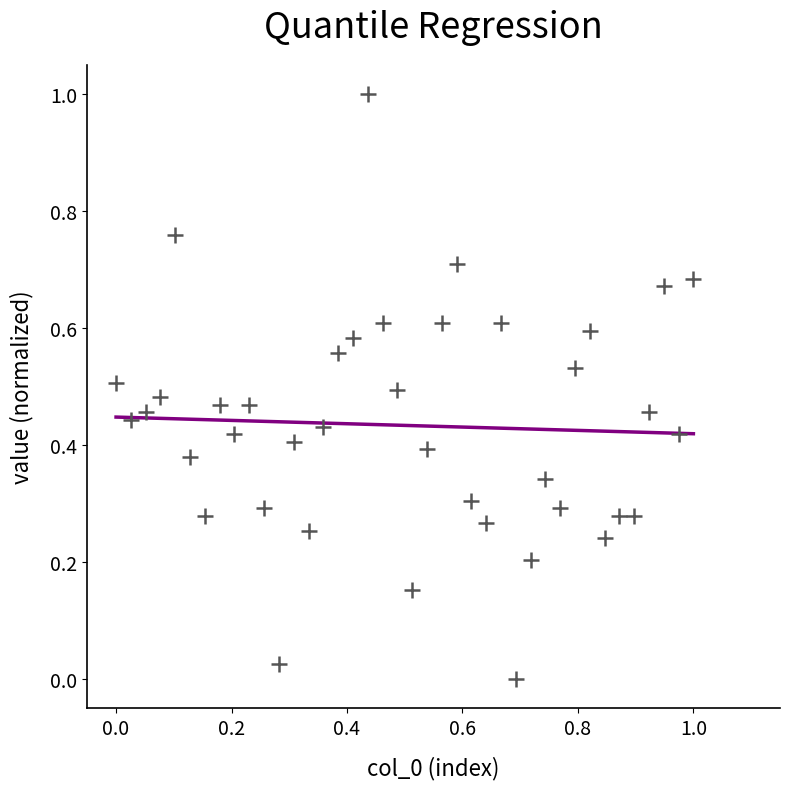

What is the range of X values (max minus min)?

1.0